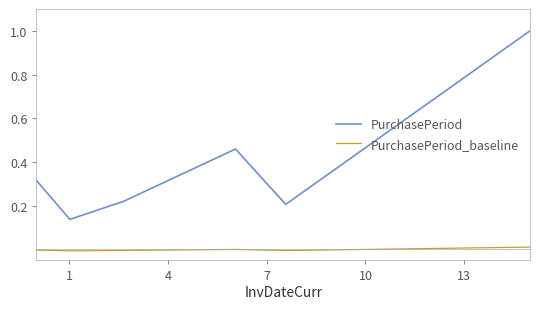

What are all the series names shown in the legend?

PurchasePeriod, PurchasePeriod_baseline